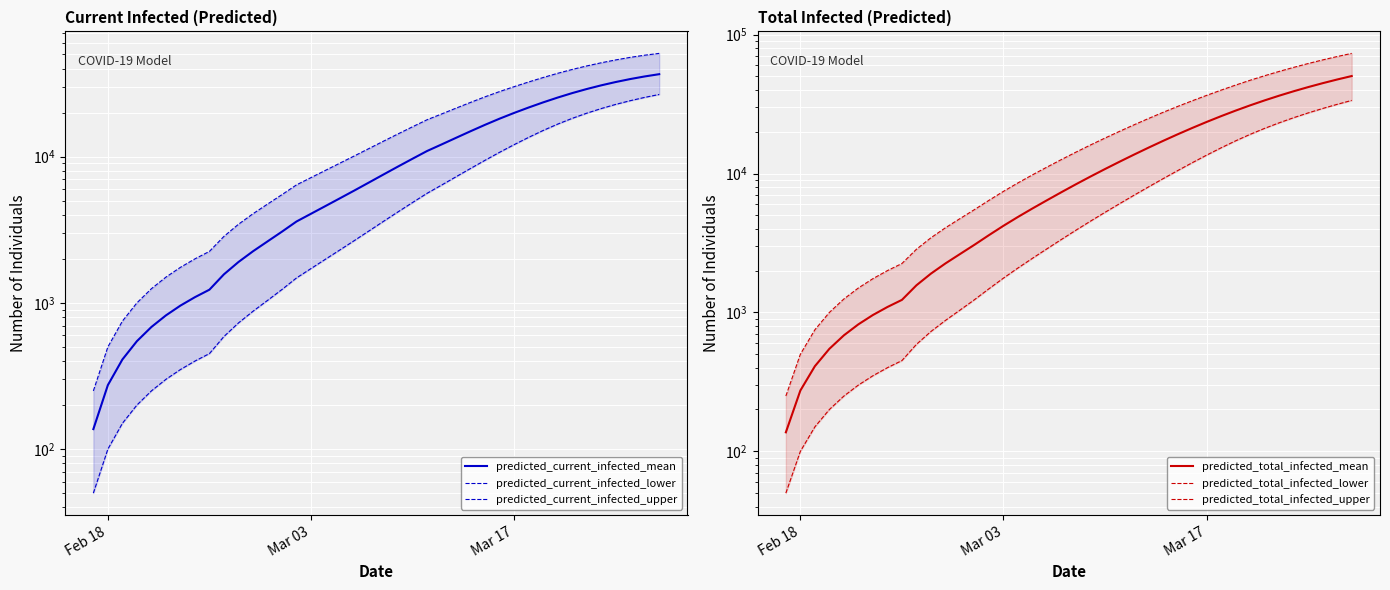

Reading left to right, transcribe all the data shown in this chart.

predicted_current_infected_mean: 137	274	410	547	684	821	958	1094	1231	1568	1903	2253	2631	3070	3602	4069	4597	5196	5877	6662	7556	8561	9682	10931	12121	13458	14931	16521	18196	19914	21687	23512	25362	27207	29008	30743	32396	33946	35374	36658
predicted_current_infected_lower: 50	100	150	200	250	300	350	400	450	589	729	876	1039	1235	1481	1717	1990	2305	2673	3107	3613	4194	4858	5616	6393	7290	8308	9452	10716	12084	13551	15108	16694	18277	19824	21328	22775	24143	25433	26630
predicted_current_infected_upper: 250	500	750	1000	1250	1500	1750	2000	2250	2850	3448	4069	4736	5500	6414	7193	8065	9040	10133	11373	12768	14313	16016	17885	19585	21472	23513	25675	27881	30121	32422	34777	37160	39481	41727	43859	45882	47767	49433	50862
predicted_total_infected_mean: 137	274	410	547	684	821	958	1094	1231	1568	1903	2253	2631	3070	3602	4206	4871	5606	6424	7346	8377	9518	10776	12163	13689	15362	17183	19153	21265	23516	25893	28383	30968	33631	36354	39120	41914	44723	47536	50347
predicted_total_infected_lower: 50	100	150	200	250	300	350	400	450	589	729	876	1039	1235	1481	1767	2090	2455	2873	3357	3913	4544	5258	6066	6983	8019	9185	10492	11951	13566	15319	17198	19149	21151	23182	25242	27319	29402	31500	33614
predicted_total_infected_upper: 250	500	750	1000	1250	1500	1750	2000	2250	2850	3448	4069	4736	5500	6414	7443	8565	9790	11133	12623	14268	16063	18016	20135	22435	24920	27581	30410	33380	36535	39865	43342	46949	50614	54350	58127	61945	65783	69568	73296